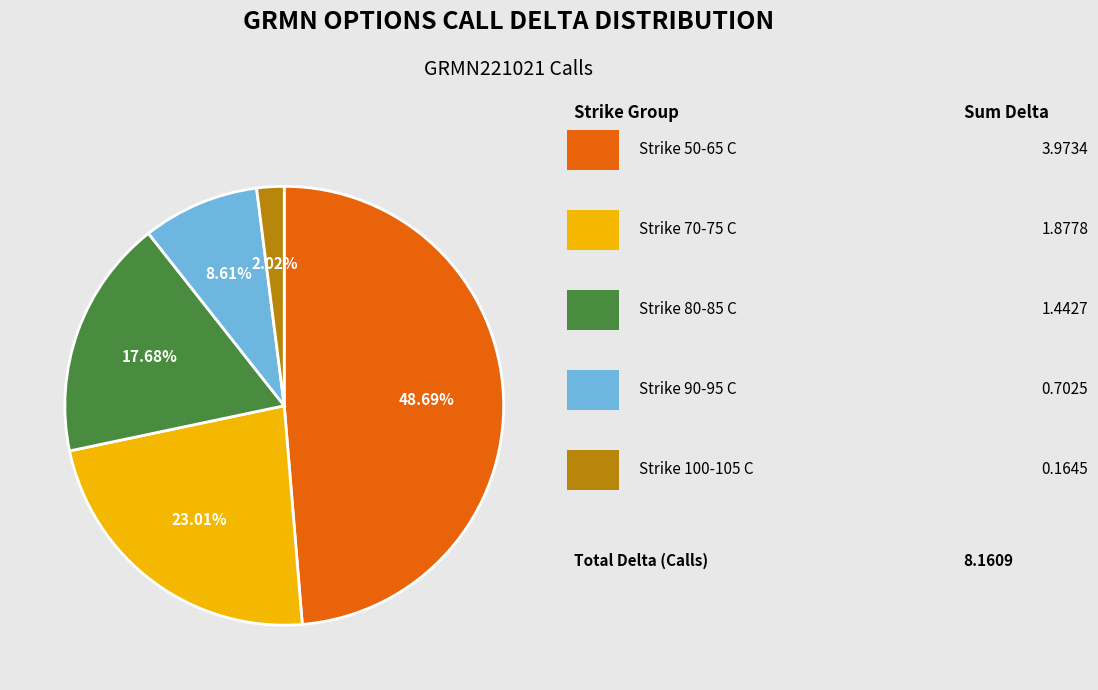

How many slices are in this pie chart?

5